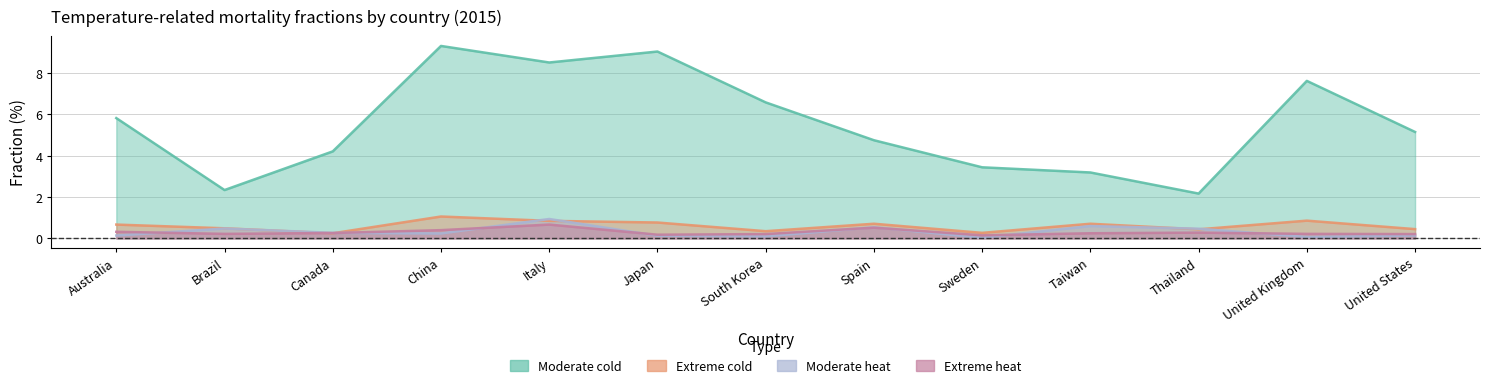

What is the value of the Moderate cold point at the 4th from the left?

9.3